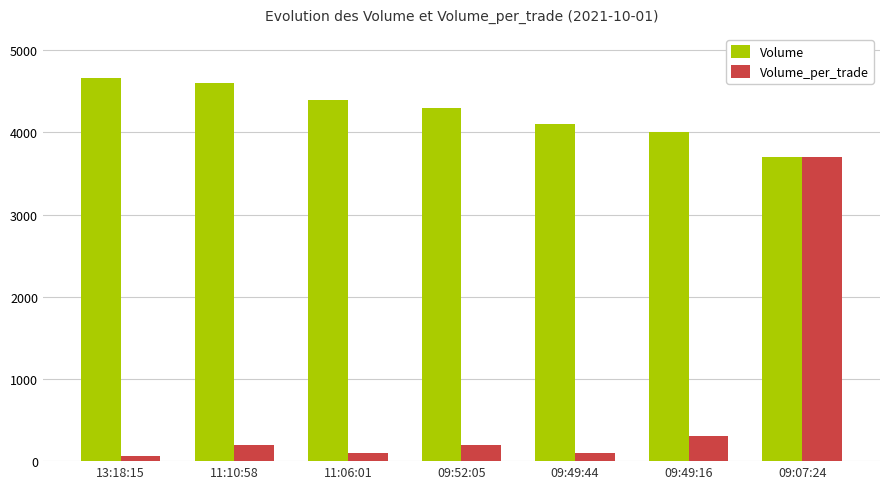

Which series changed the most between 11:10:58 and 09:52:05?

Volume